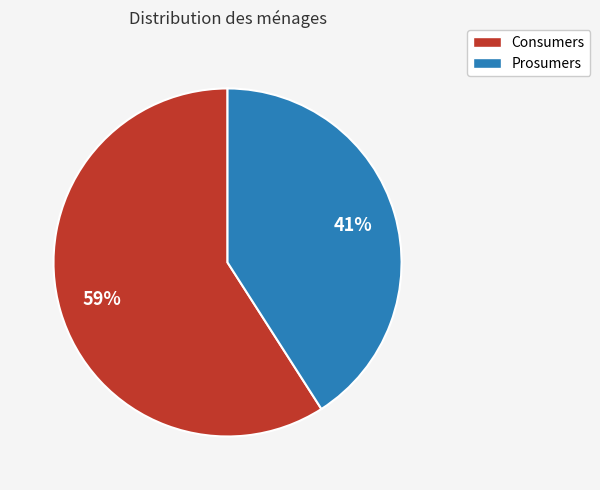

To the nearest percent, what is the difference between the Prosumers and Consumers slice percentages?

18%